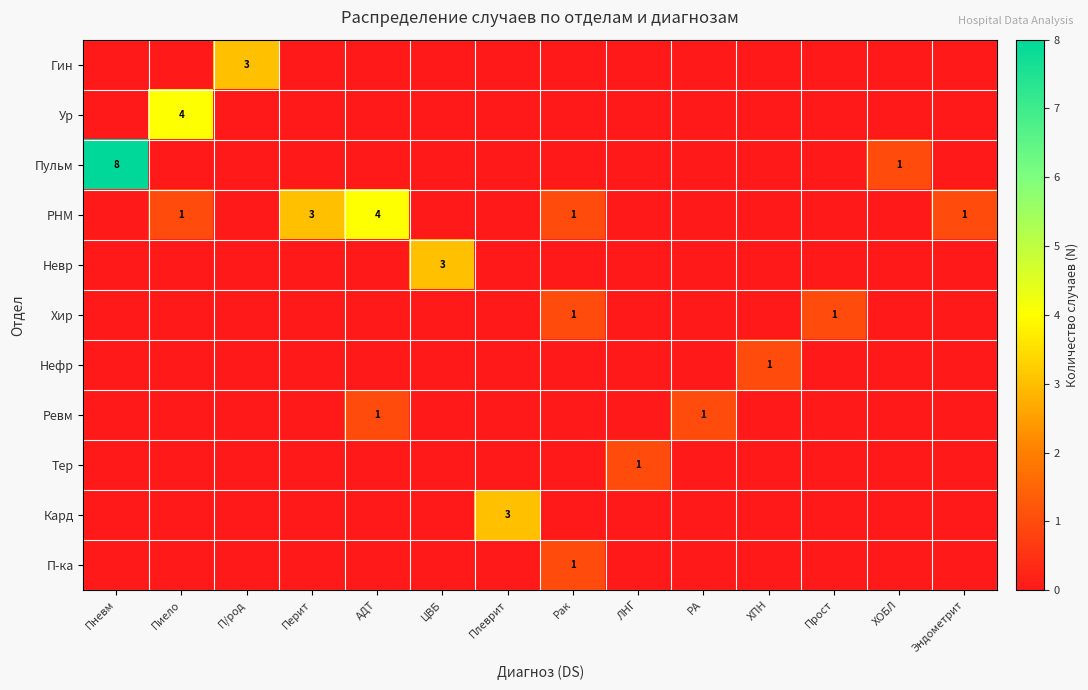

The Нефр series shows -1 at Пневм. True or false?

False